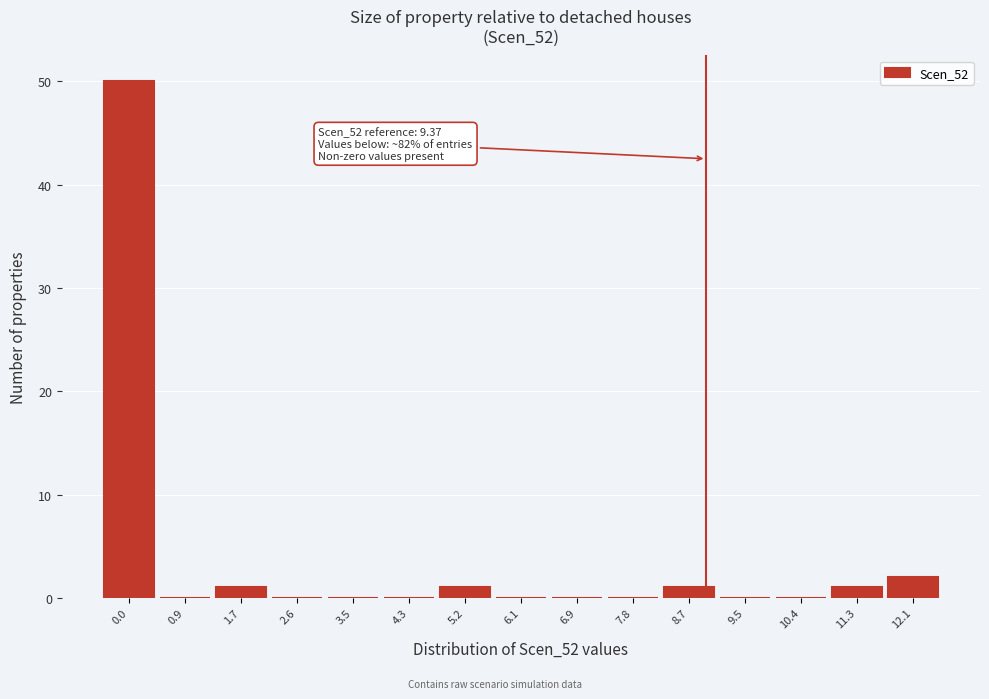

Reading right to left, list all the values displayed in this chart.

12.1=2	11.3=1	10.4=0	9.5=0	8.7=1	7.8=0	6.9=0	6.1=0	5.2=1	4.3=0	3.5=0	2.6=0	1.7=1	0.9=0	0.0=50